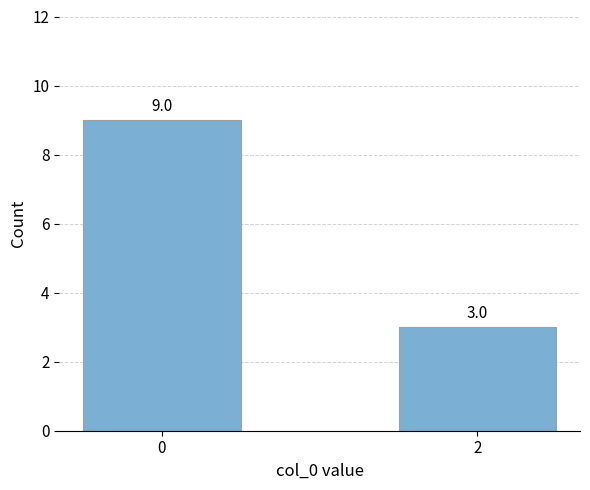

Reading right to left, transcribe all the data shown in this chart.

2=3	0=9